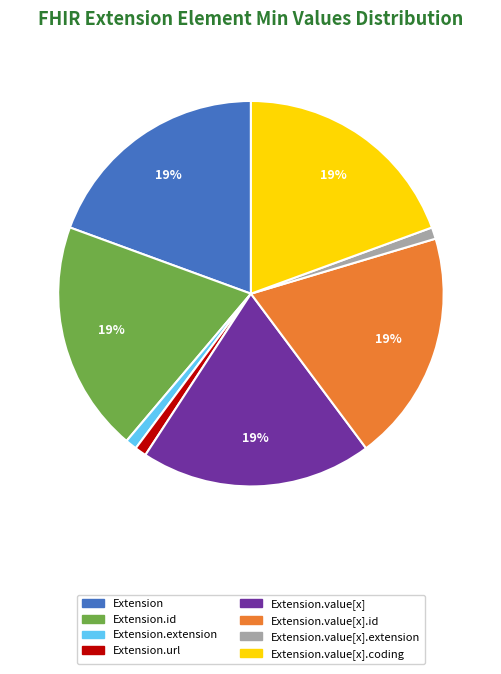

How many slices are in this pie chart?

8